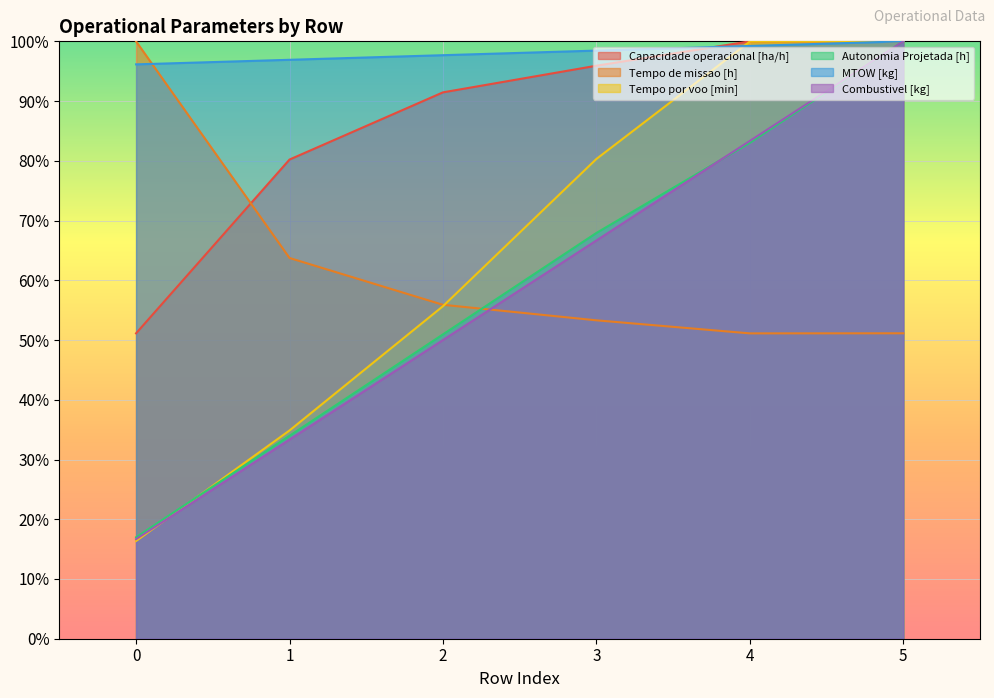

What is the difference between the Combustivel [kg] values at 2 and 1?

16.7